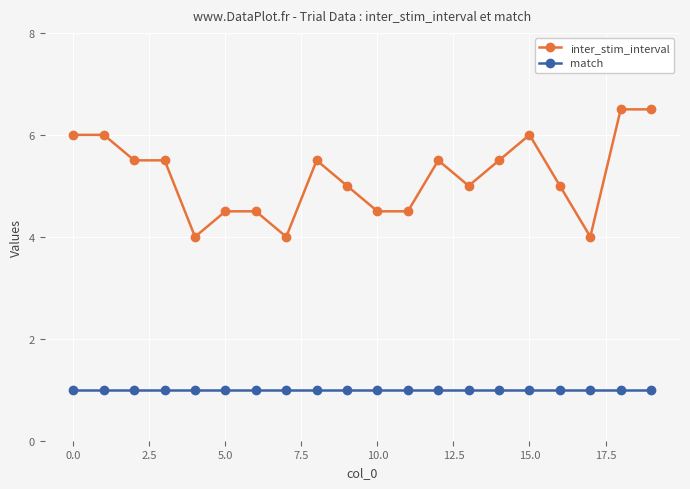

Rank the series by their average value, from highest to lowest.

inter_stim_interval, match